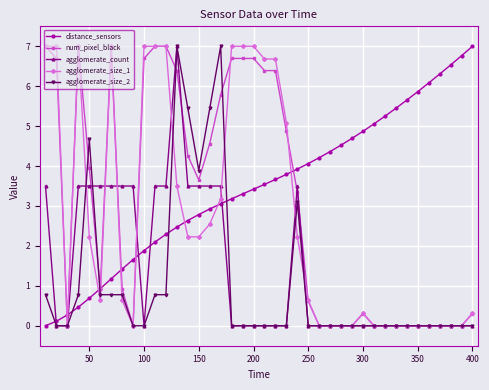

What are all the series names shown in the legend?

distance_sensors, num_pixel_black, agglomerate_count, agglomerate_size_1, agglomerate_size_2